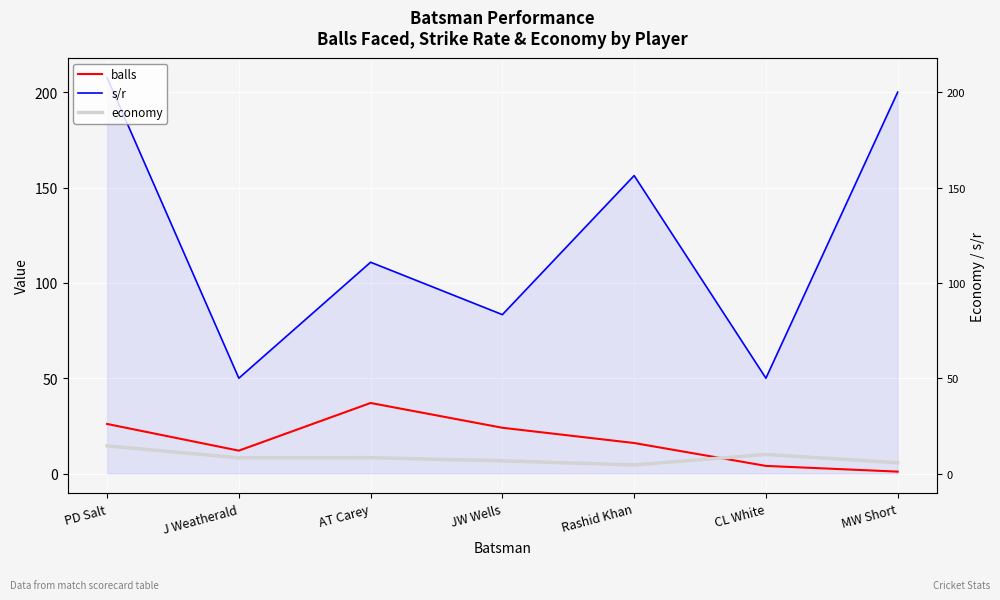

What is the difference between the highest and lowest values at J Weatherald?

41.8